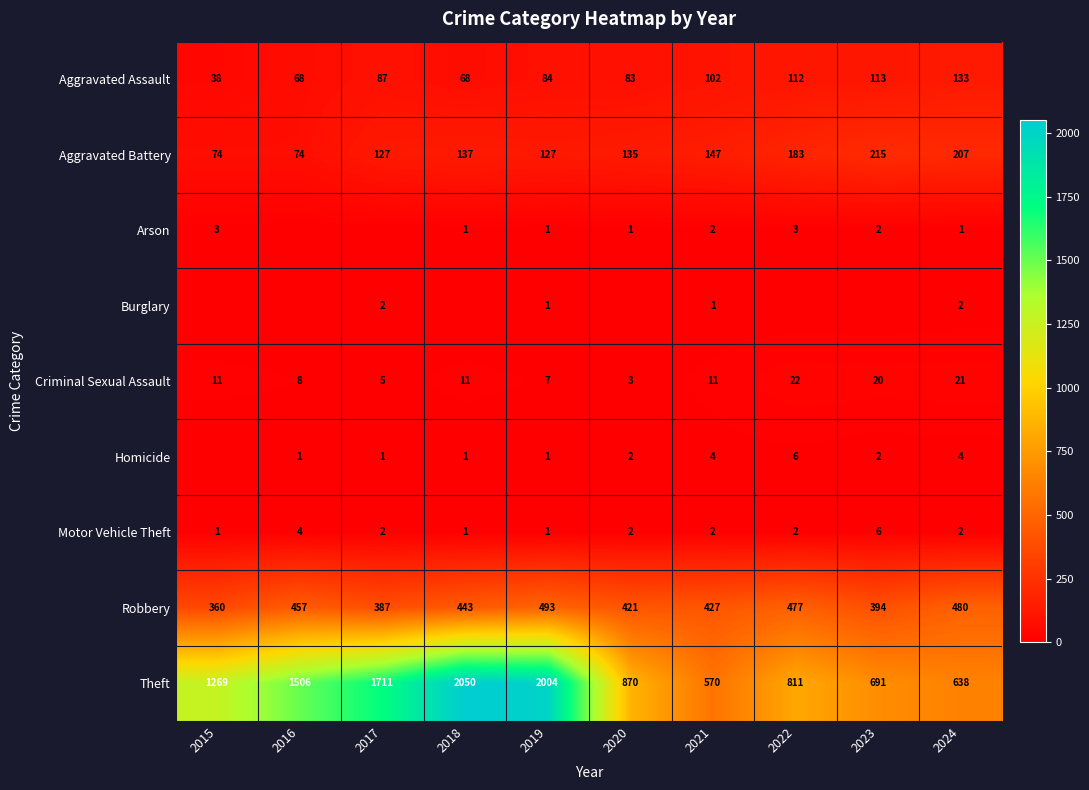

At which label does Aggravated Battery reach its peak?

2023